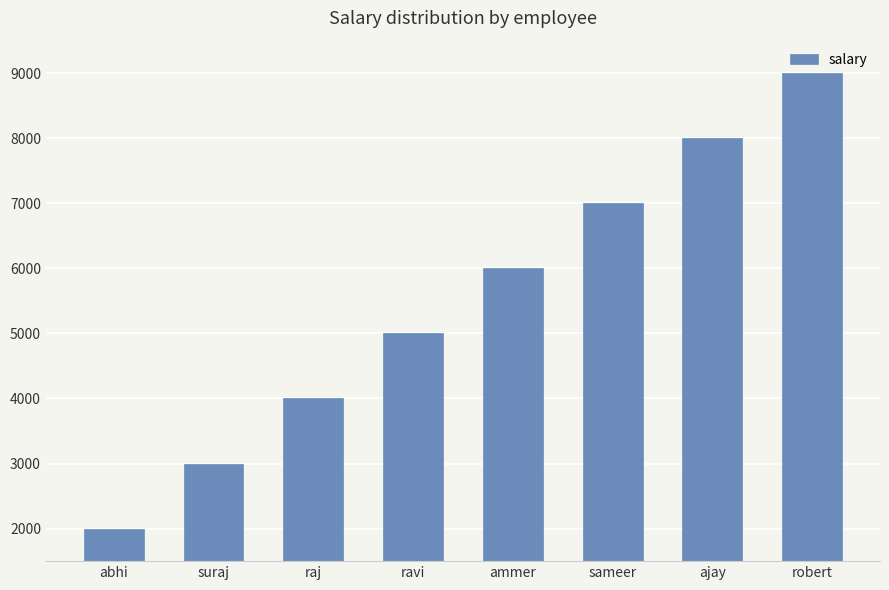

At which label is the value closest to 5500?

ravi